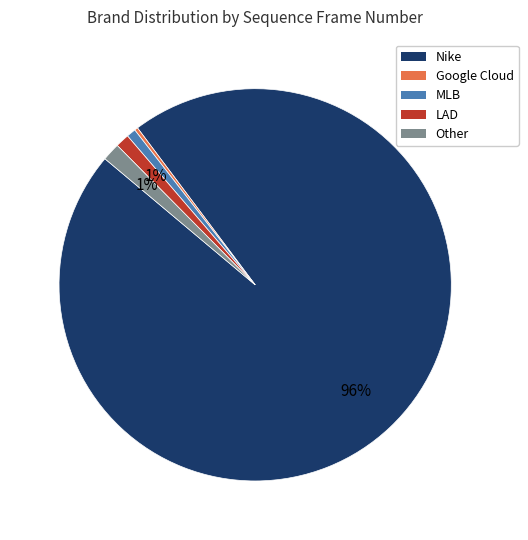

To the nearest percent, what is the average slice percentage?

20%